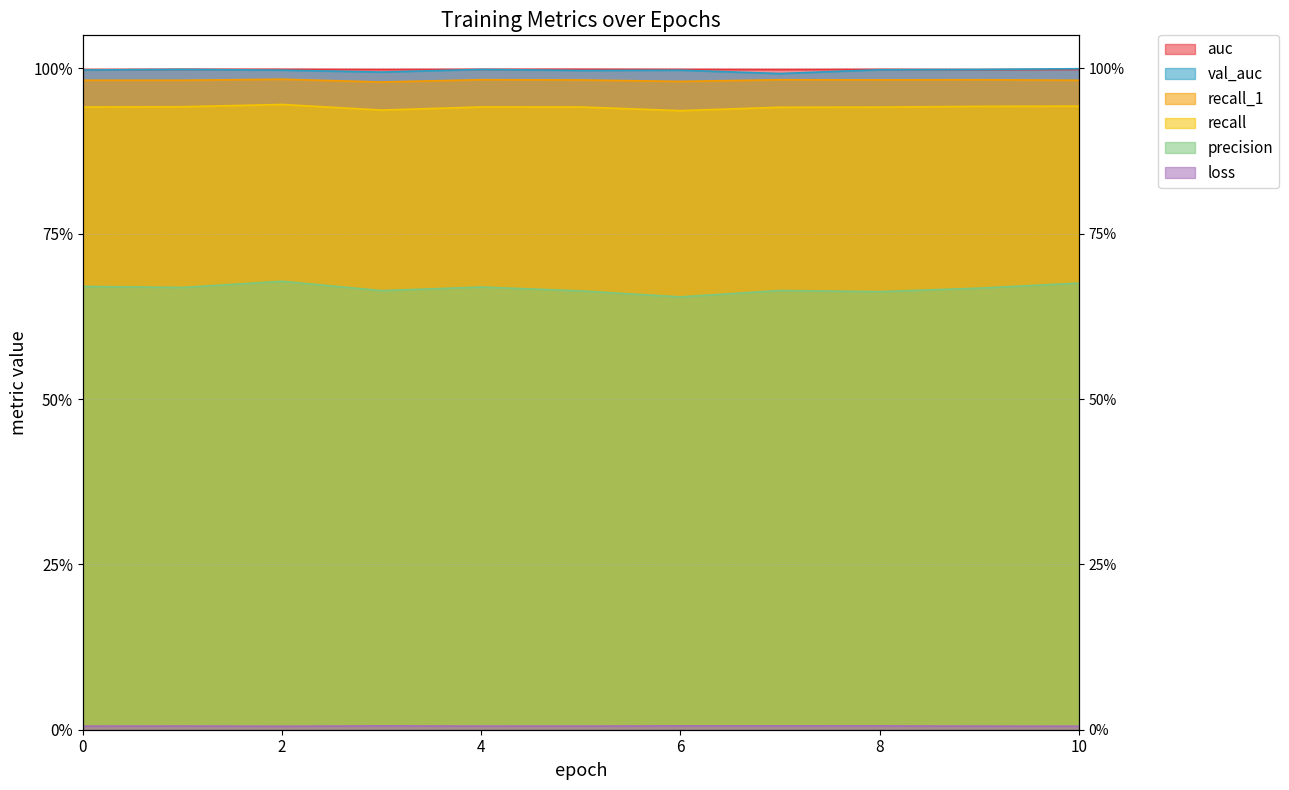

Is it true that precision equals 1.0 at 2?

False